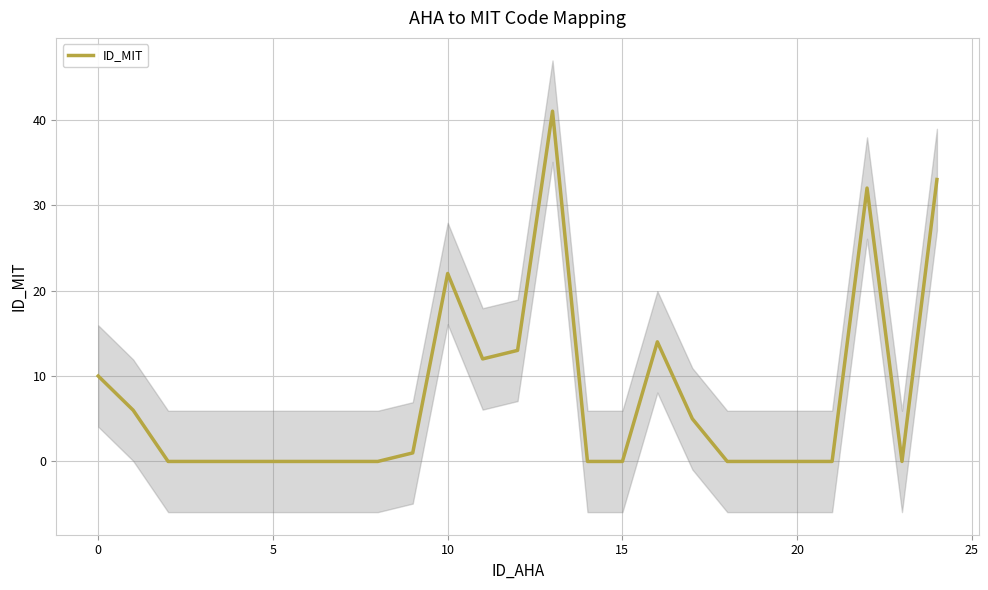

Where is ID_MIT nearest to the value 20?

10